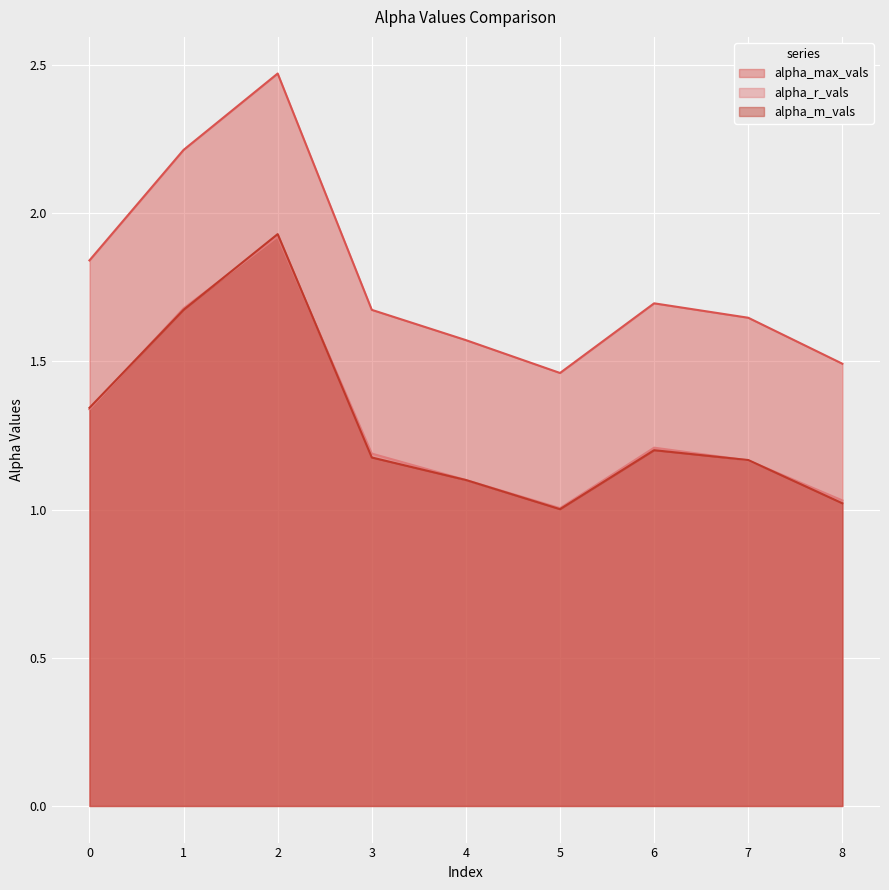

How many lines are shown in the chart?

3